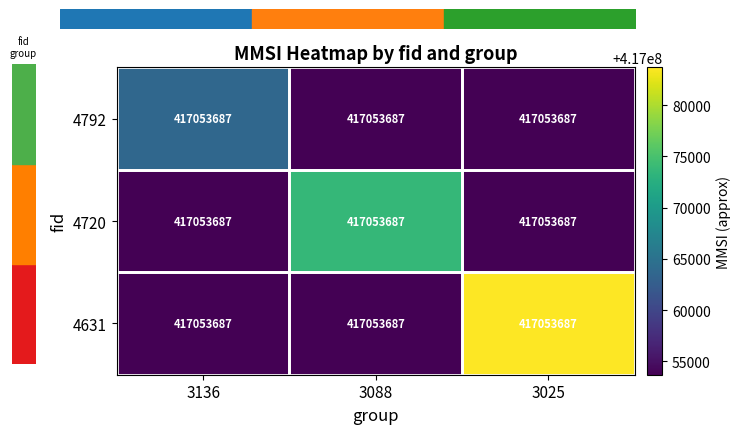

Reading left to right, what are all the values shown in this chart?

4792: 3136=417053687	3088=417053687	3025=417053687
4720: 3136=417053687	3088=417053687	3025=417053687
4631: 3136=417053687	3088=417053687	3025=417053687